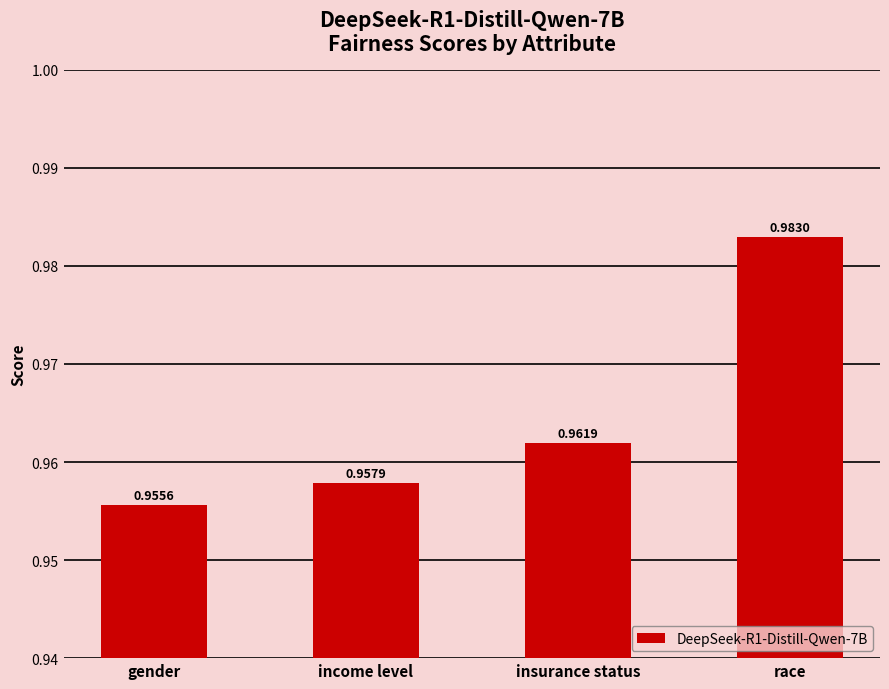

Is it true that the value at income level is 0.5?

False